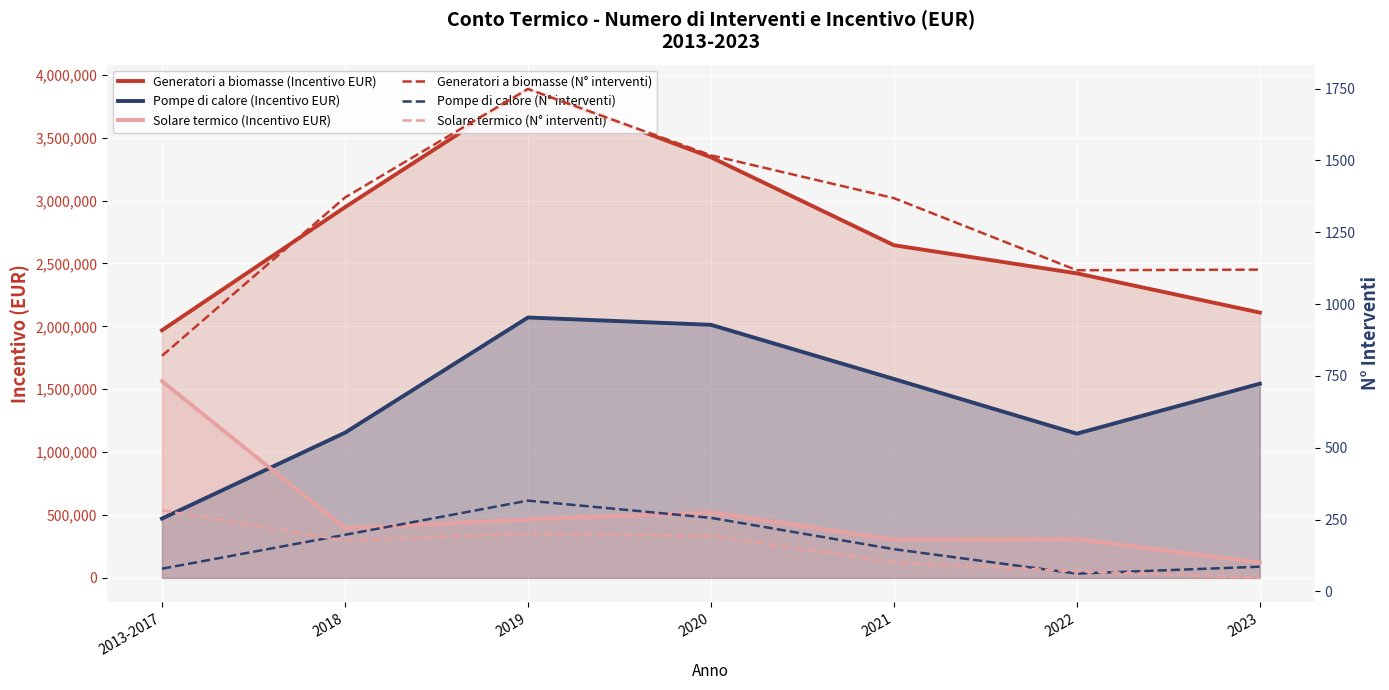

Which series has the widest spread of values?

Generatori a biomasse (Incentivo EUR)